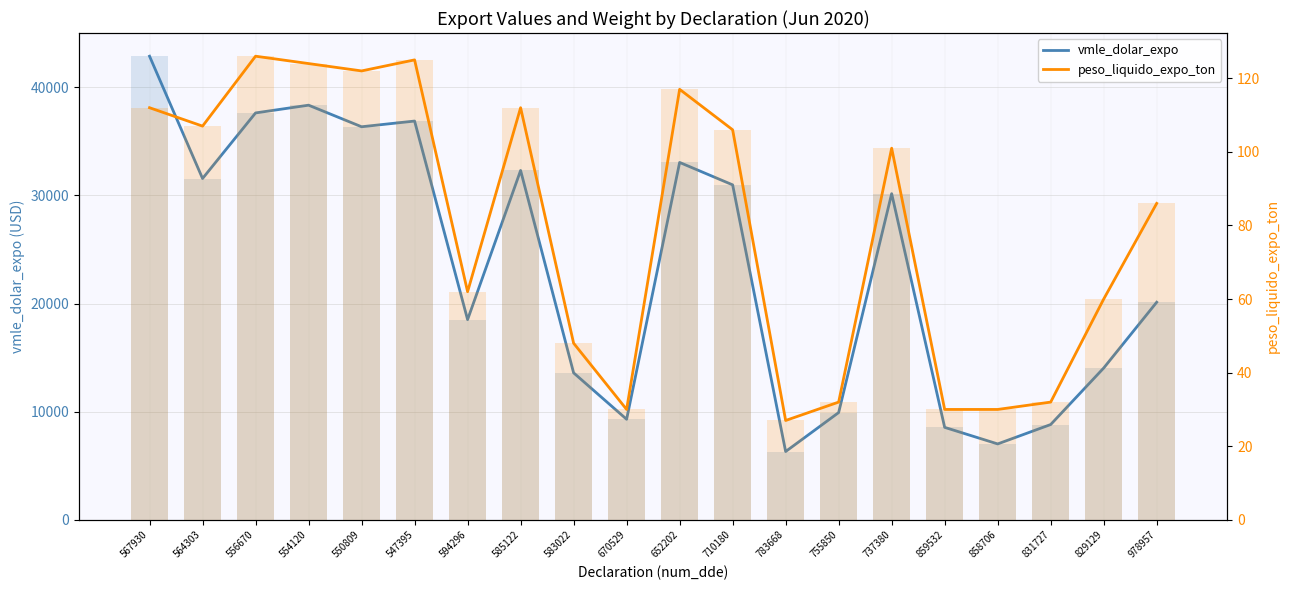

Where is vmle_dolar_expo nearest to the value 24596?

978957